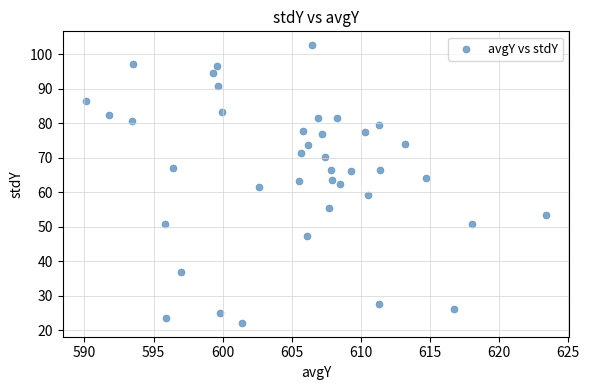

What is the range of X values (max minus min)?

33.3